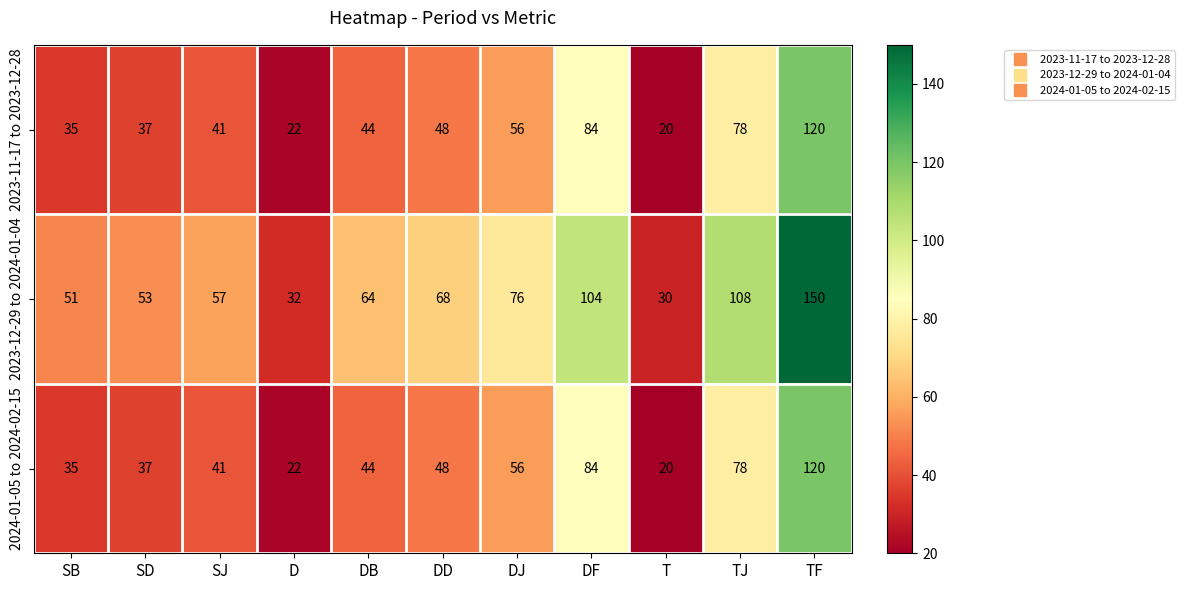

Rank the categories by 2023-11-17 to 2023-12-28 value from lowest to highest.

T, D, SB, SD, SJ, DB, DD, DJ, TJ, DF, TF